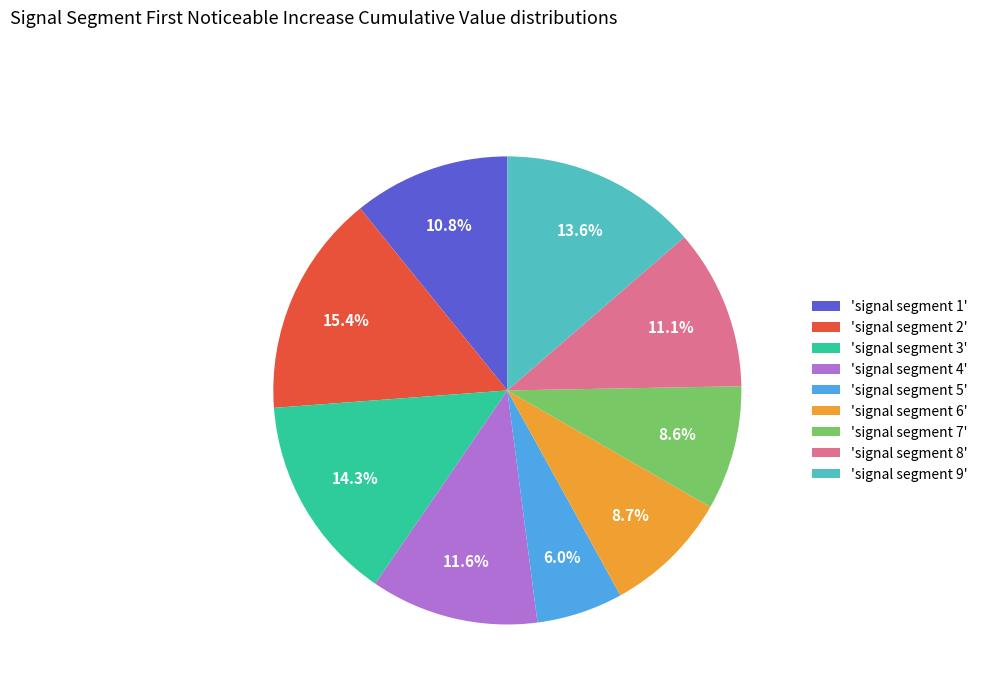

Between 'signal segment 3' and 'signal segment 4', which is larger?

'signal segment 3'